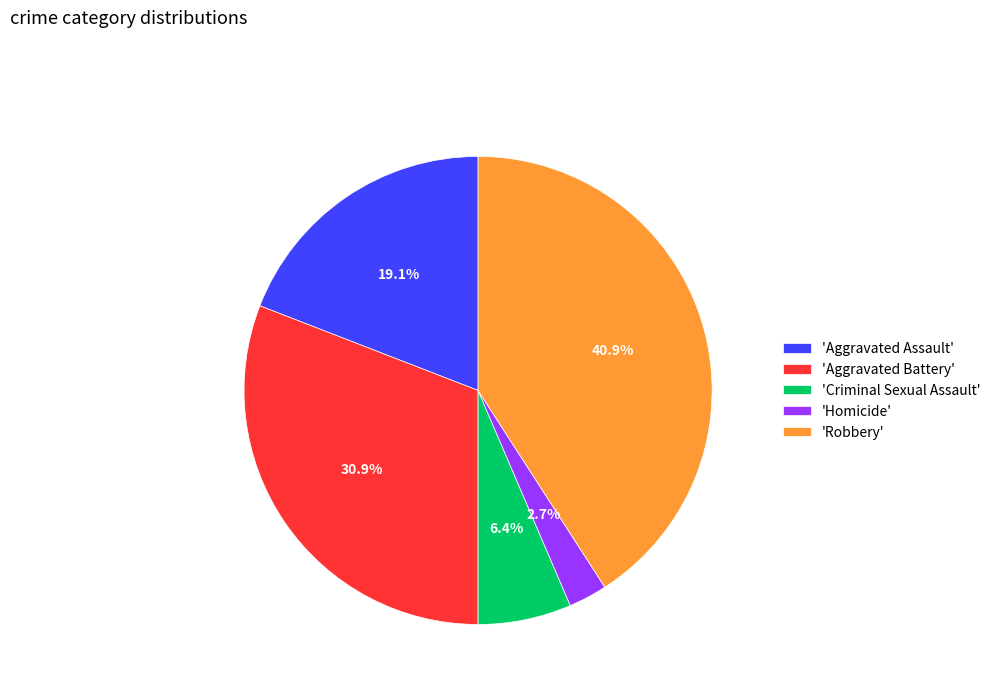

Approximately how many times larger is the value at 'Aggravated Assault' compared to 'Aggravated Battery'?

0.6